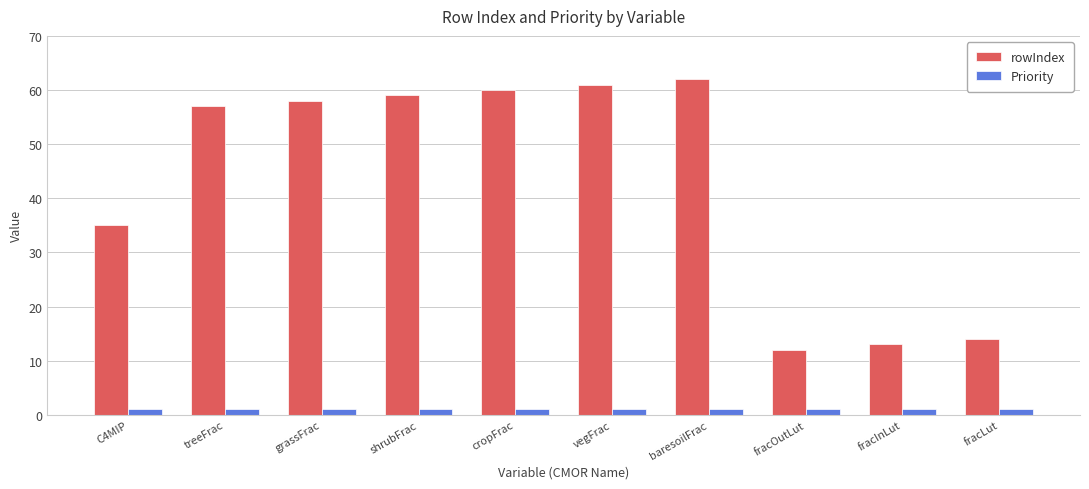

Which label corresponds to the largest value in the chart?

baresoilFrac